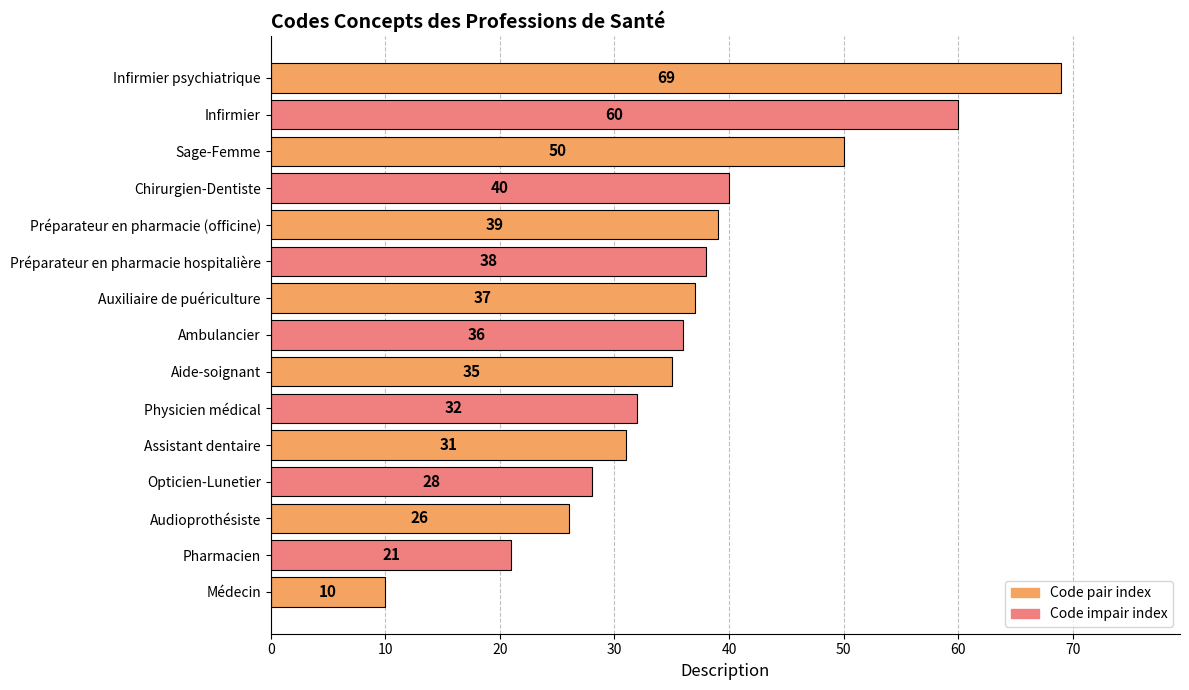

Approximately how many times larger is the value at Auxiliaire de puériculture compared to Opticien-Lunetier?

1.3